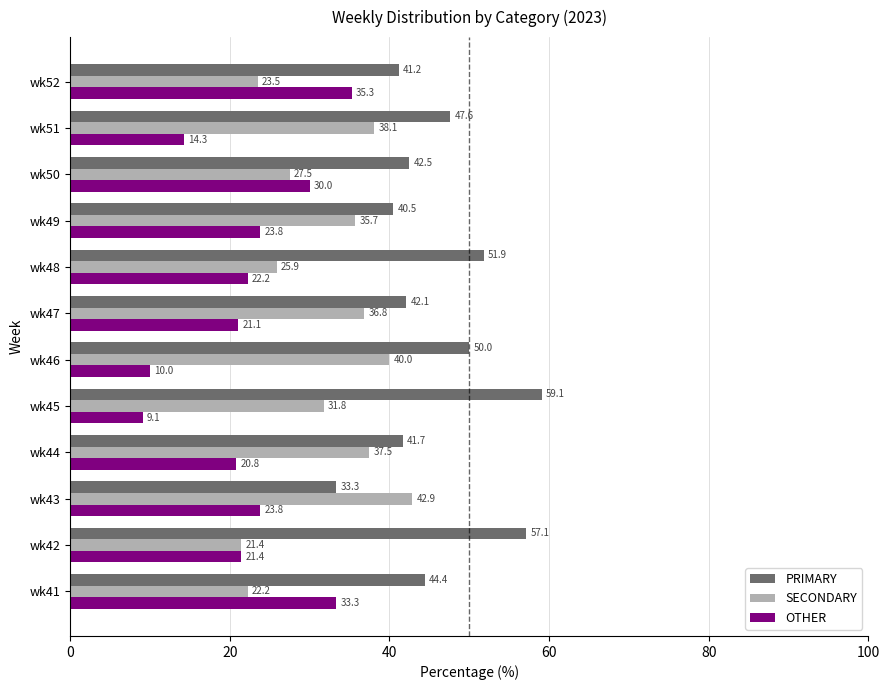

What is the lowest value of the PRIMARY series?

33.3